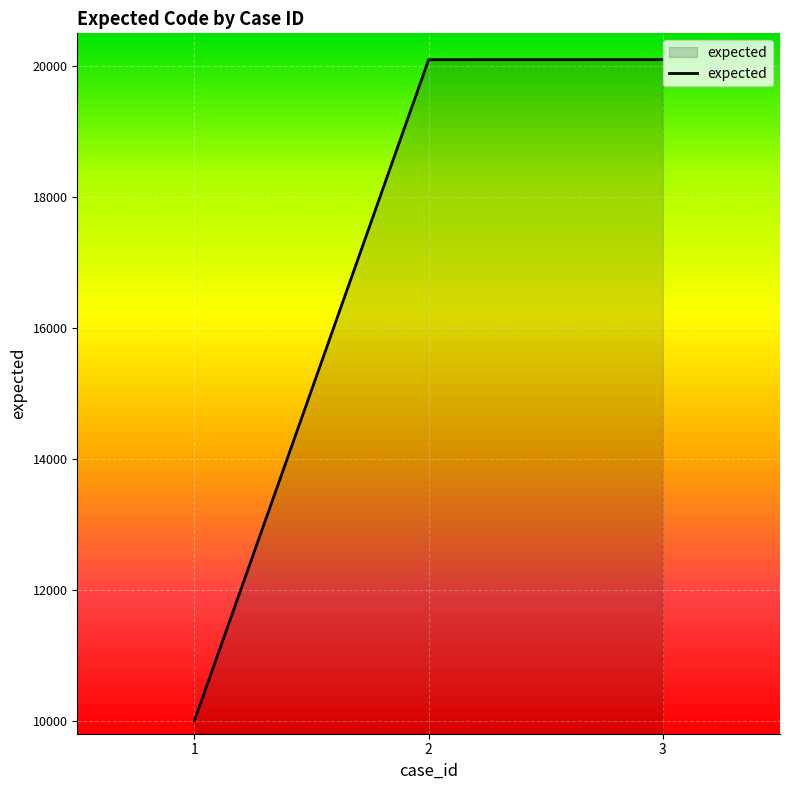

What is the greatest value displayed?

20103